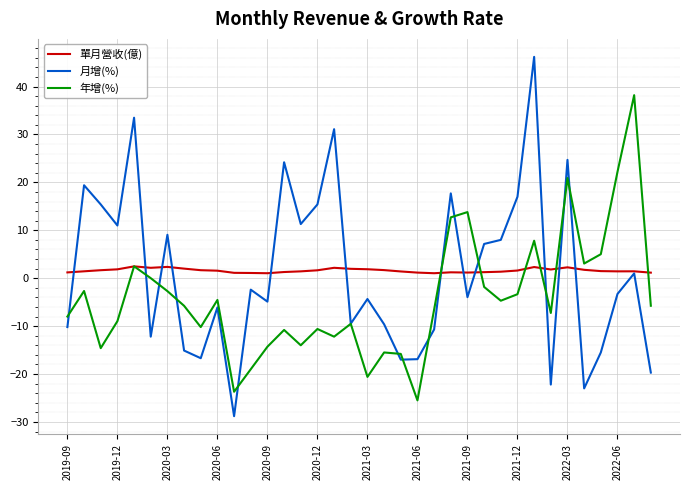

List the series in order of their peak value, lowest first.

單月營收(億), 年增(%), 月增(%)